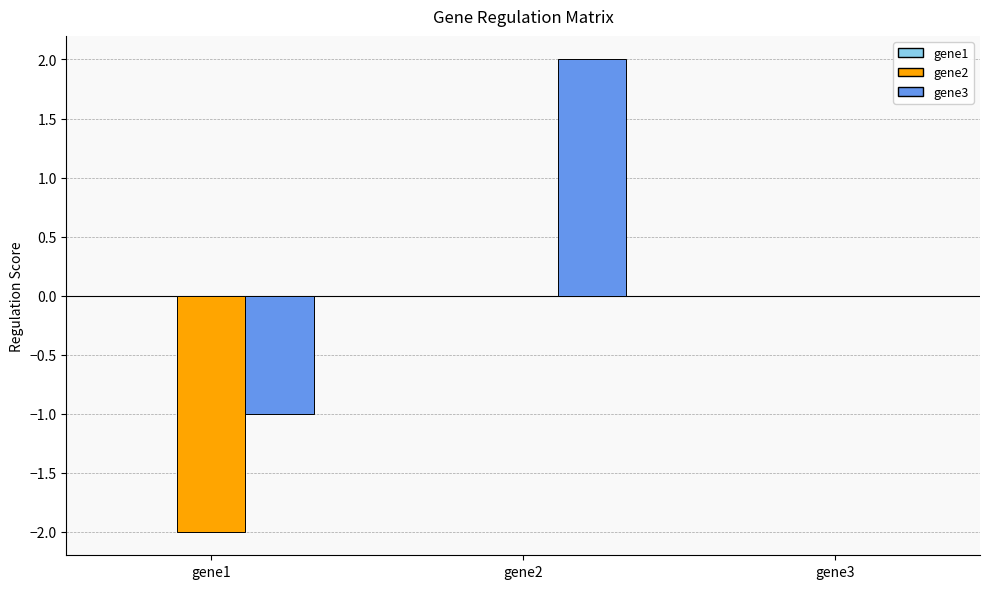

At which category is the sum across all series the highest?

gene2